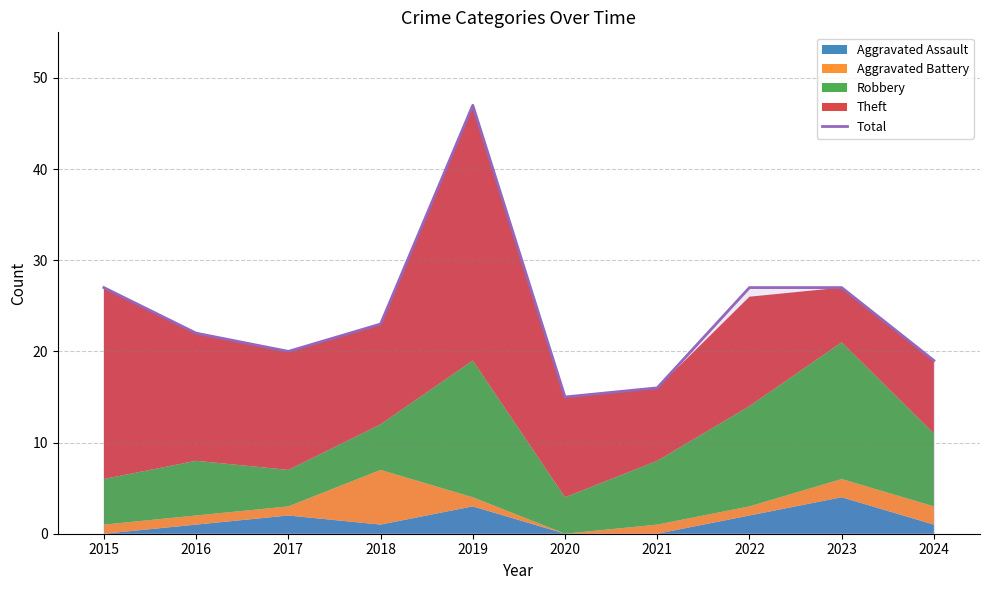

Does the chart display data point markers on the line(s)?

No